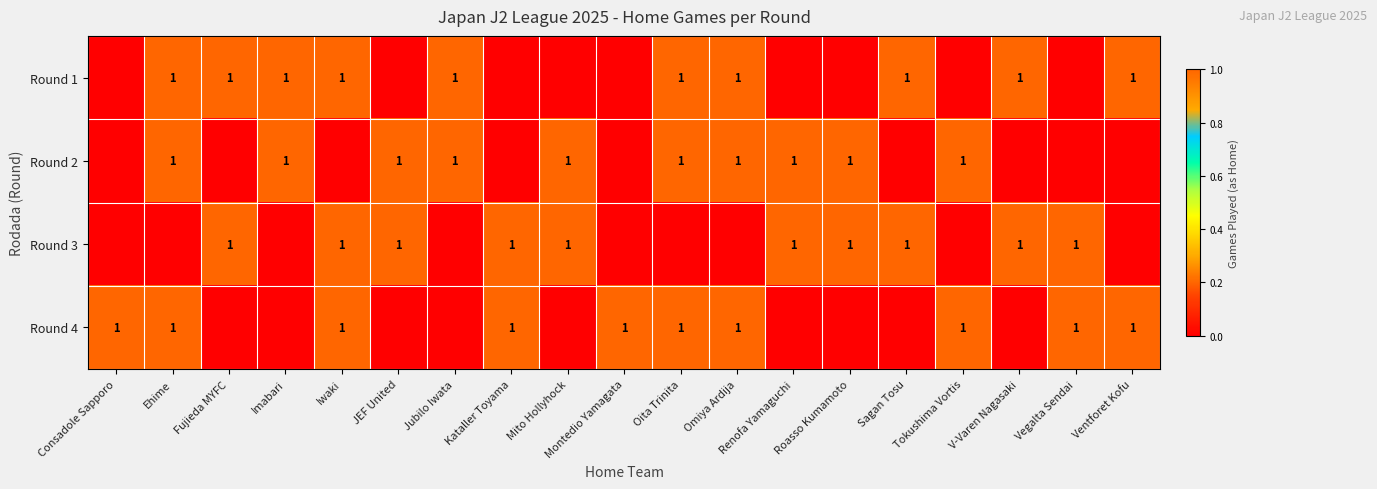

Reading left to right, list all the values displayed in this chart.

row_0: 0	1	1	1	1	0	1	0	0	0	1	1	0	0	1	0	1	0	1
row_1: 0	1	0	1	0	1	1	0	1	0	1	1	1	1	0	1	0	0	0
row_2: 0	0	1	0	1	1	0	1	1	0	0	0	1	1	1	0	1	1	0
row_3: 1	1	0	0	1	0	0	1	0	1	1	1	0	0	0	1	0	1	1